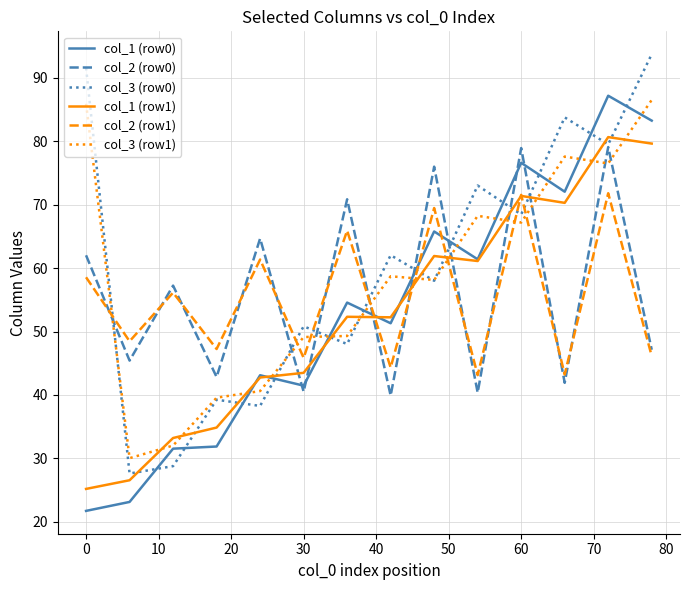

Which series ends up on top after the final intersection of col_3 (row0) and col_1 (row0)?

col_3 (row0)